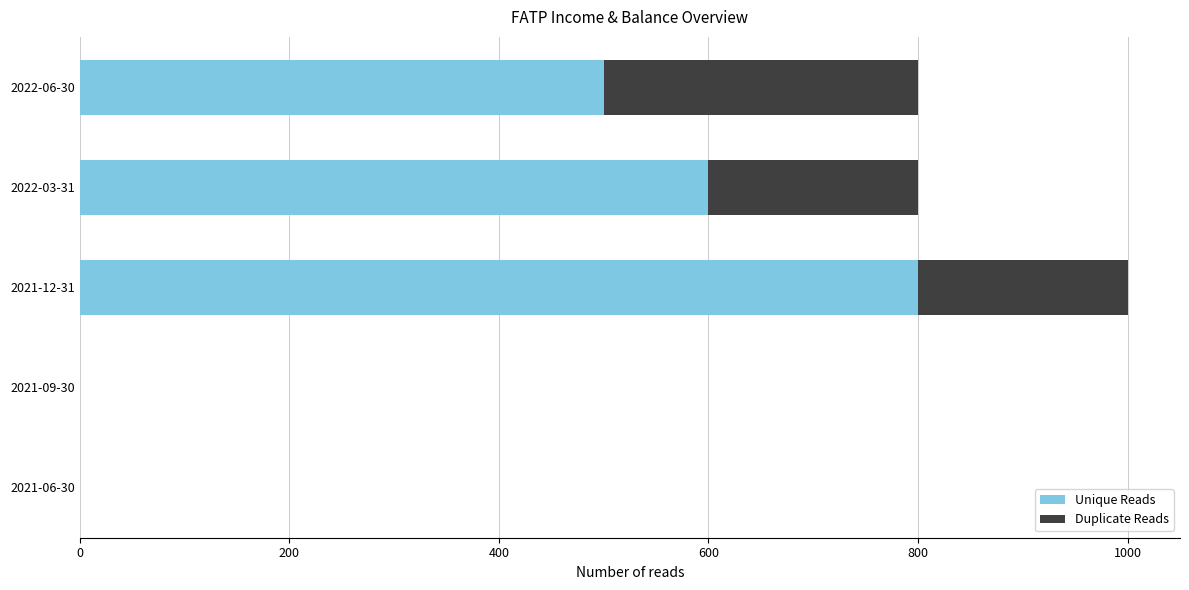

What is the sum of all Unique Reads values?

1900